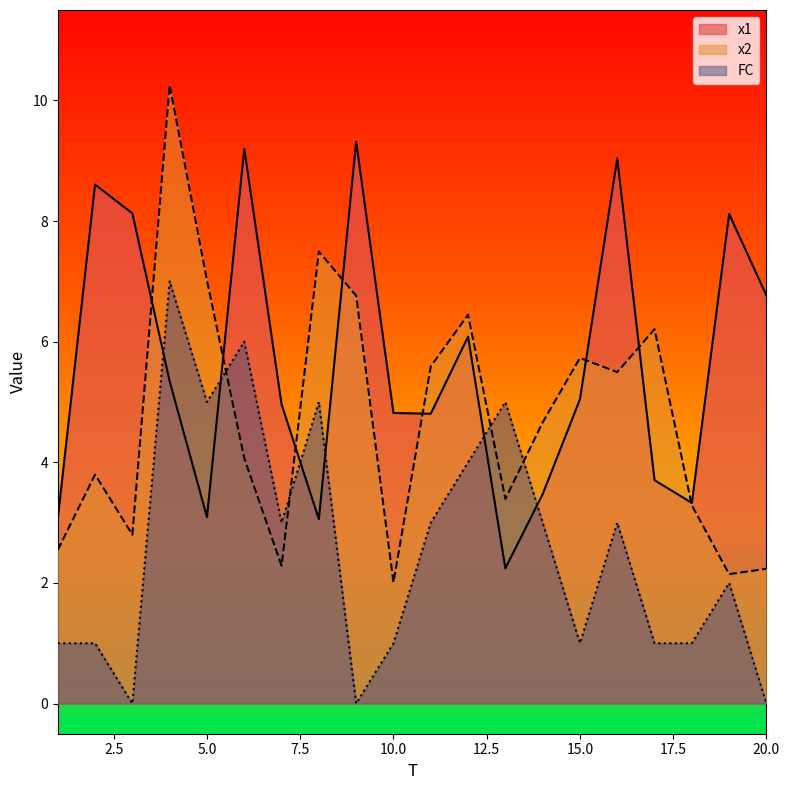

The x1 series shows 3.3 at 18. True or false?

True